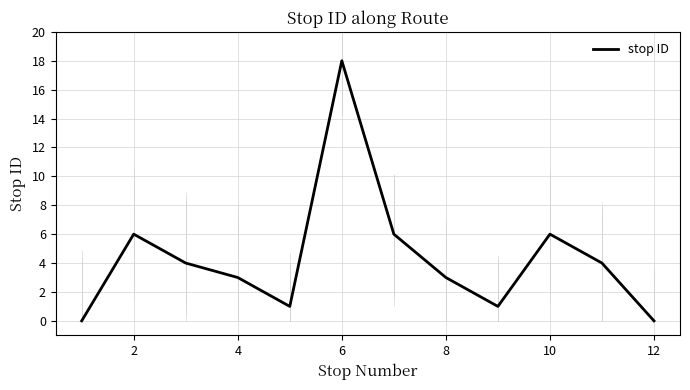

Is it true that stop ID equals 3 at 4?

True